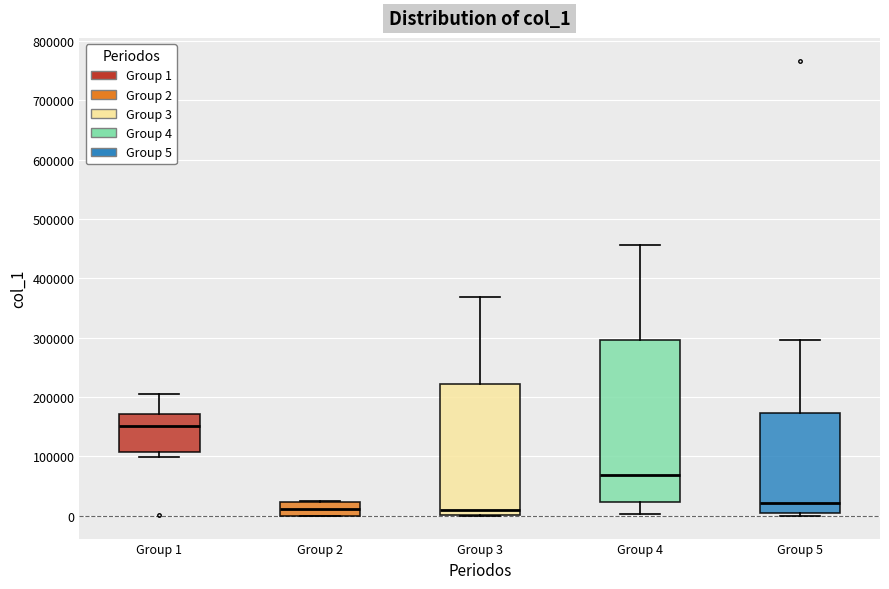

Where is the lower edge of the box for Group 5 on the y-axis? The values are not printed on the chart, so give them approximately, as read against the axis.

0